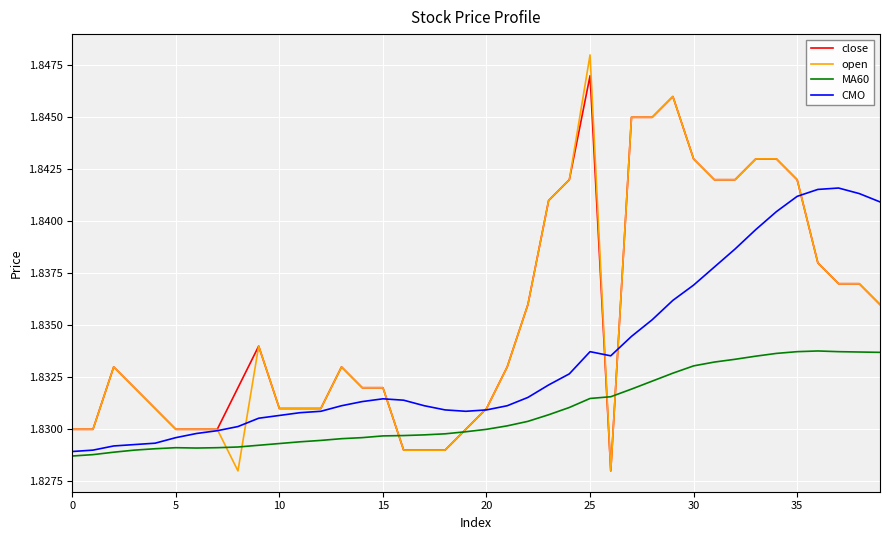

Rank the series by their maximum value, from lowest to highest.

MA60, CMO, close, open